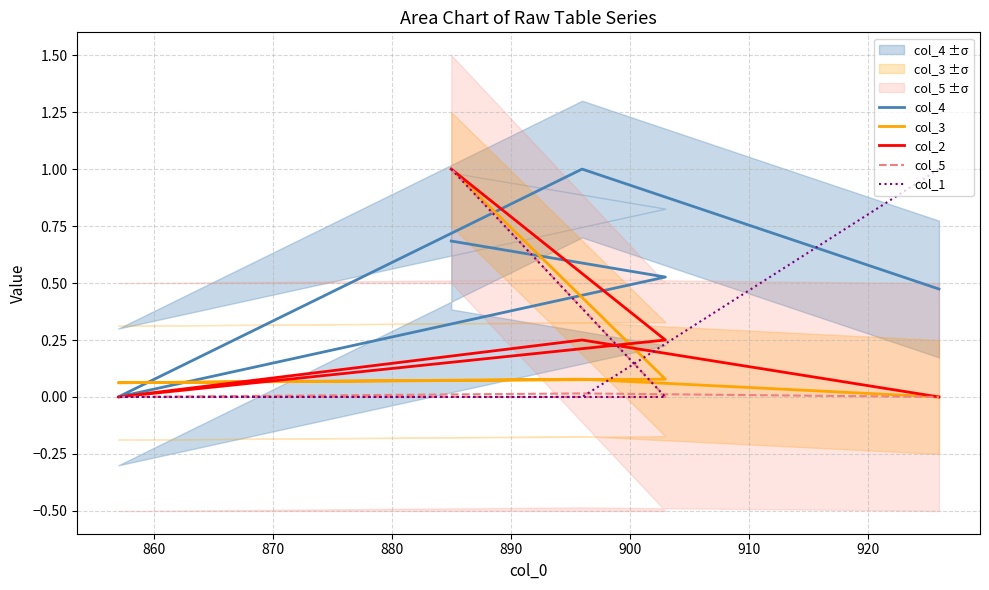

How many positive values does the col_2 series have?

3